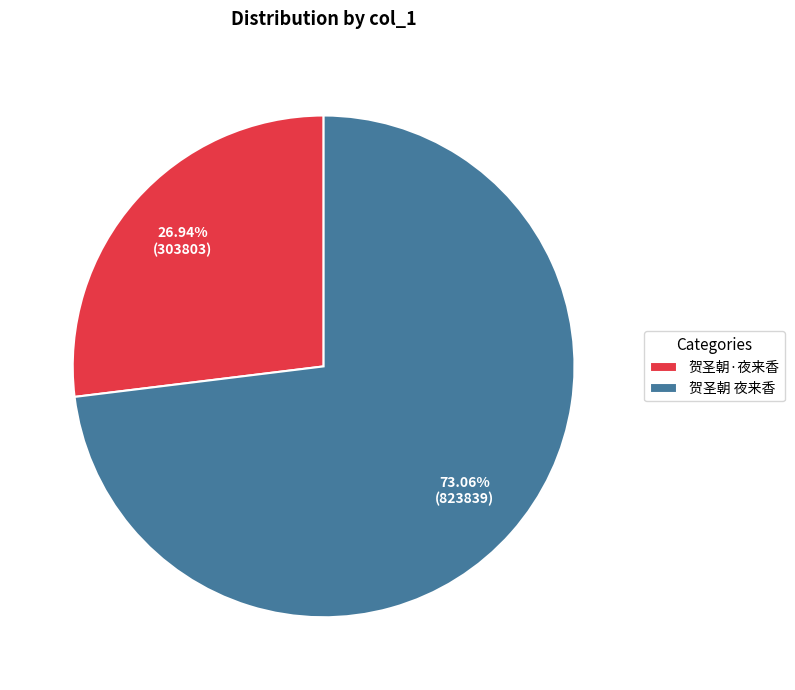

What is the majority slice?

贺圣朝 夜来香